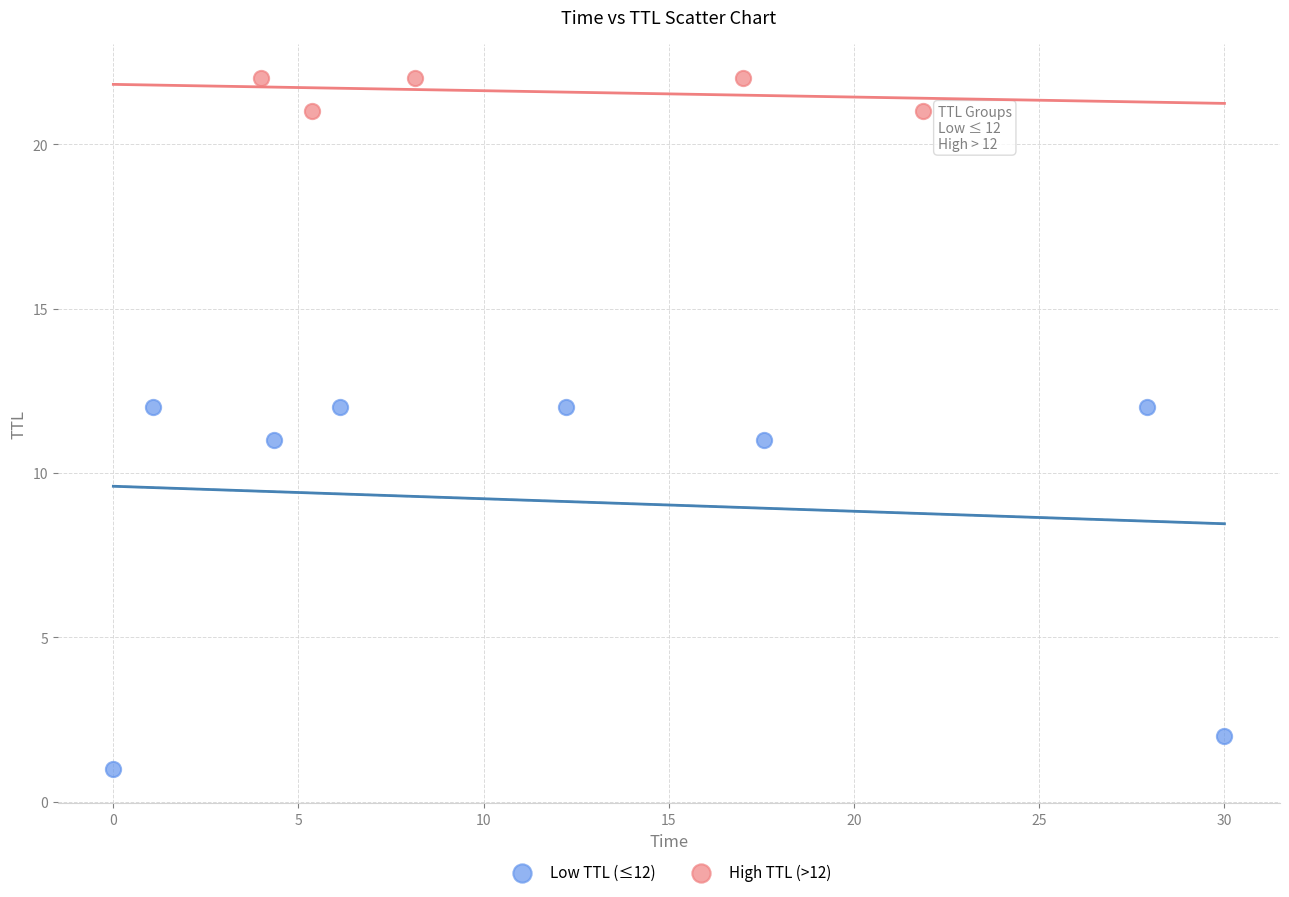

Which series has the widest spread of Y values?

Low TTL (≤12)